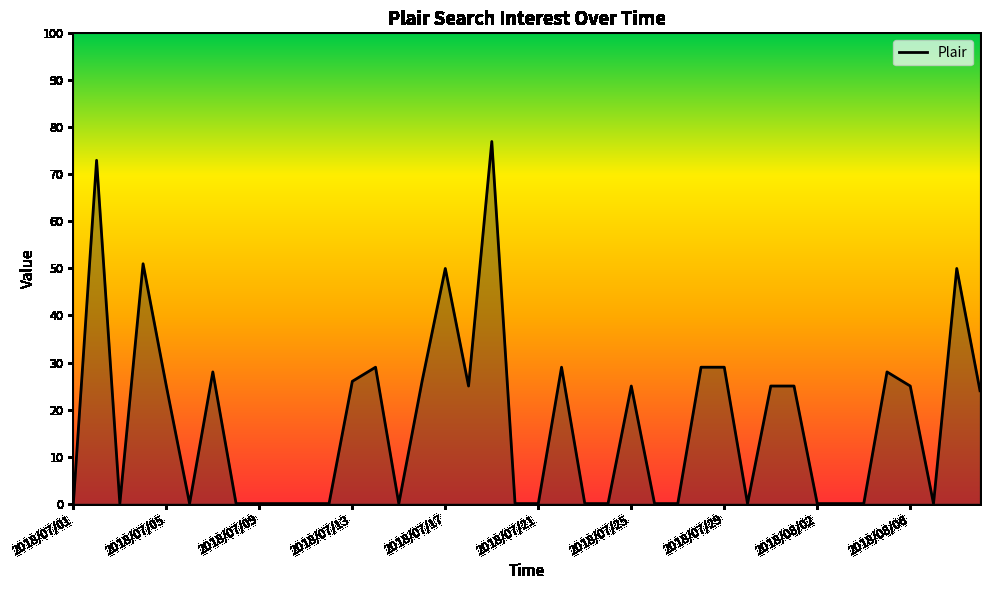

What is the difference between the maximum and minimum values?

77